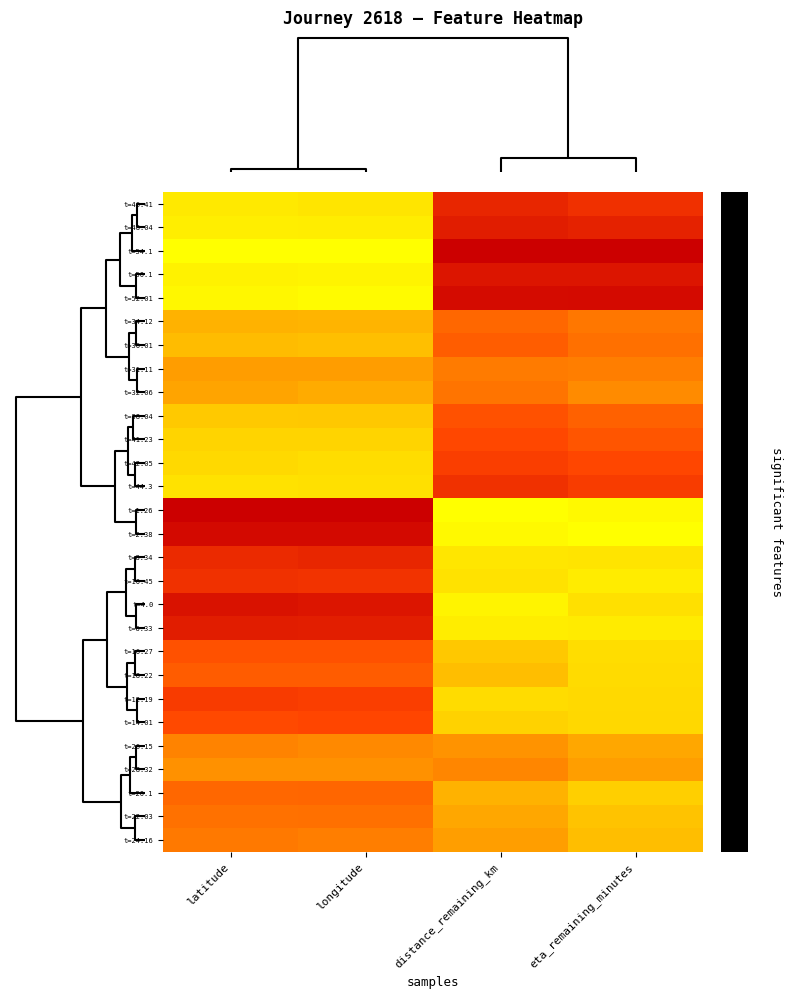

Reading left to right, list all the values displayed in this chart.

t=46.41: latitude=0.9	longitude=0.8	distance_remaining_km=0.1	eta_remaining_minutes=0.2
t=48.04: latitude=0.9	longitude=0.9	distance_remaining_km=0.1	eta_remaining_minutes=0.1
t=54.1: latitude=1.0	longitude=1.0	distance_remaining_km=0.0	eta_remaining_minutes=0.0
t=50.1: latitude=0.9	longitude=0.9	distance_remaining_km=0.1	eta_remaining_minutes=0.1
t=52.01: latitude=1.0	longitude=1.0	distance_remaining_km=0.0	eta_remaining_minutes=0.0
t=34.12: latitude=0.6	longitude=0.6	distance_remaining_km=0.4	eta_remaining_minutes=0.4
t=36.01: latitude=0.7	longitude=0.7	distance_remaining_km=0.3	eta_remaining_minutes=0.4
t=31.11: latitude=0.6	longitude=0.6	distance_remaining_km=0.4	eta_remaining_minutes=0.4
t=32.06: latitude=0.6	longitude=0.6	distance_remaining_km=0.4	eta_remaining_minutes=0.5
t=38.04: latitude=0.7	longitude=0.7	distance_remaining_km=0.3	eta_remaining_minutes=0.3
t=41.23: latitude=0.7	longitude=0.7	distance_remaining_km=0.3	eta_remaining_minutes=0.3
t=42.05: latitude=0.8	longitude=0.8	distance_remaining_km=0.2	eta_remaining_minutes=0.3
t=44.3: latitude=0.8	longitude=0.8	distance_remaining_km=0.2	eta_remaining_minutes=0.2
t=1.26: latitude=0.0	longitude=0.0	distance_remaining_km=1.0	eta_remaining_minutes=1.0
t=2.38: latitude=0.0	longitude=0.0	distance_remaining_km=1.0	eta_remaining_minutes=1.0
t=8.34: latitude=0.2	longitude=0.1	distance_remaining_km=0.8	eta_remaining_minutes=0.8
t=10.45: latitude=0.2	longitude=0.2	distance_remaining_km=0.8	eta_remaining_minutes=0.9
t=4.0: latitude=0.1	longitude=0.1	distance_remaining_km=0.9	eta_remaining_minutes=0.8
t=6.33: latitude=0.1	longitude=0.1	distance_remaining_km=0.9	eta_remaining_minutes=0.9
t=16.27: latitude=0.3	longitude=0.3	distance_remaining_km=0.7	eta_remaining_minutes=0.8
t=18.22: latitude=0.3	longitude=0.3	distance_remaining_km=0.7	eta_remaining_minutes=0.8
t=12.19: latitude=0.2	longitude=0.2	distance_remaining_km=0.8	eta_remaining_minutes=0.8
t=14.01: latitude=0.3	longitude=0.3	distance_remaining_km=0.7	eta_remaining_minutes=0.8
t=26.15: latitude=0.5	longitude=0.5	distance_remaining_km=0.5	eta_remaining_minutes=0.6
t=28.32: latitude=0.5	longitude=0.5	distance_remaining_km=0.5	eta_remaining_minutes=0.6
t=20.1: latitude=0.4	longitude=0.4	distance_remaining_km=0.6	eta_remaining_minutes=0.7
t=22.03: latitude=0.4	longitude=0.4	distance_remaining_km=0.6	eta_remaining_minutes=0.7
t=24.16: latitude=0.4	longitude=0.5	distance_remaining_km=0.6	eta_remaining_minutes=0.7